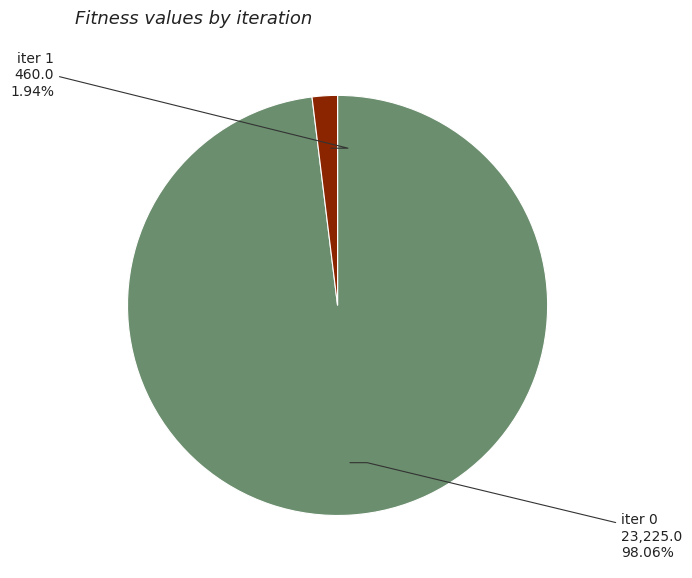

To the nearest percent, what is the average slice percentage?

50%